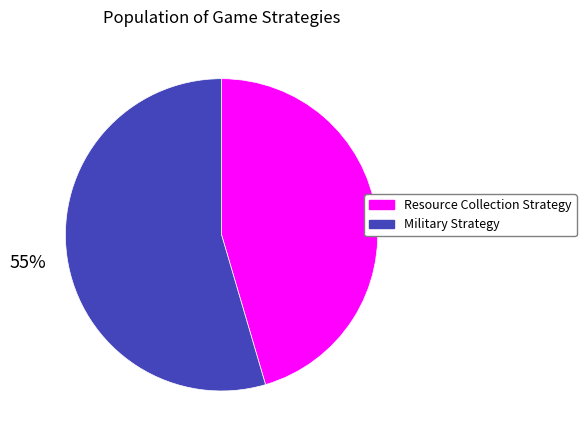

Which slice is the largest?

Military Strategy